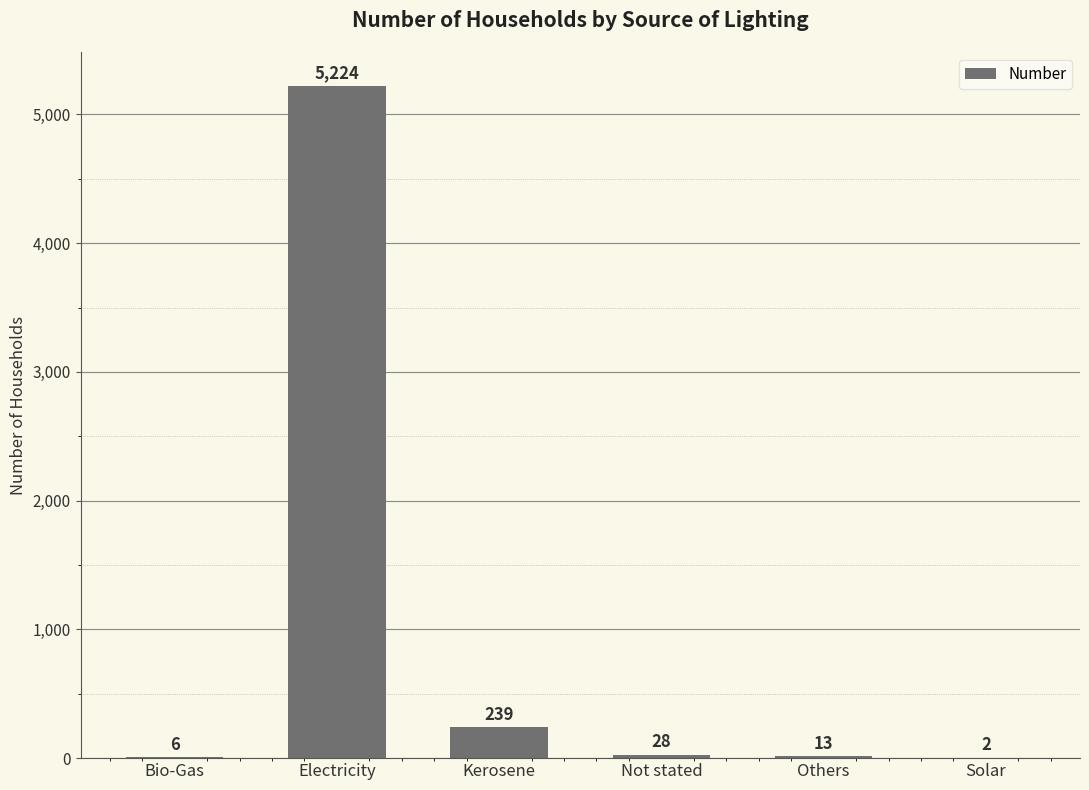

What is the sum of the values at Others and Not stated?

41